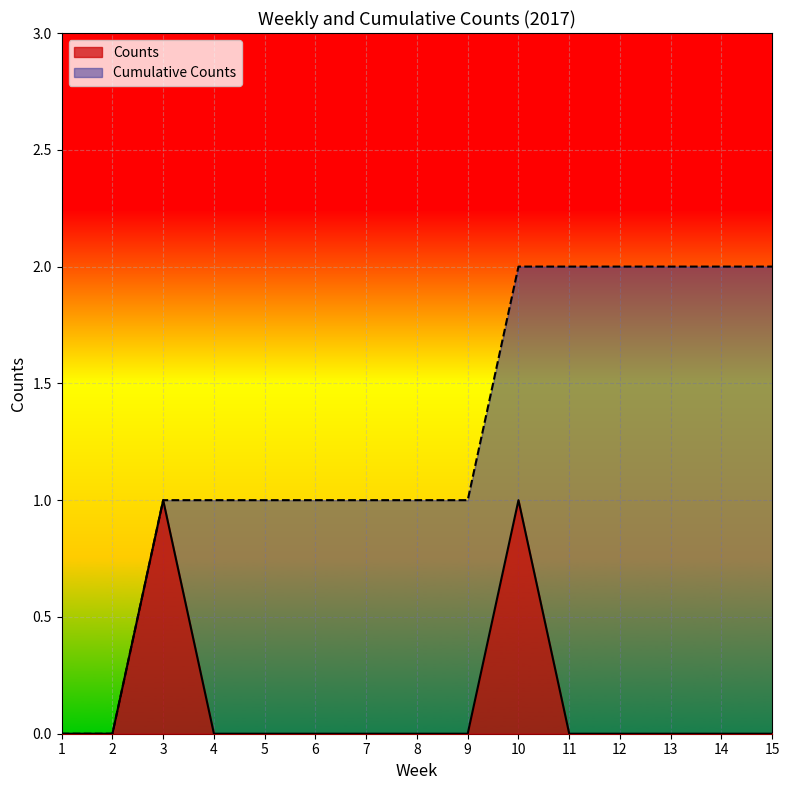

At how many categories does at least one series exceed 1?

6